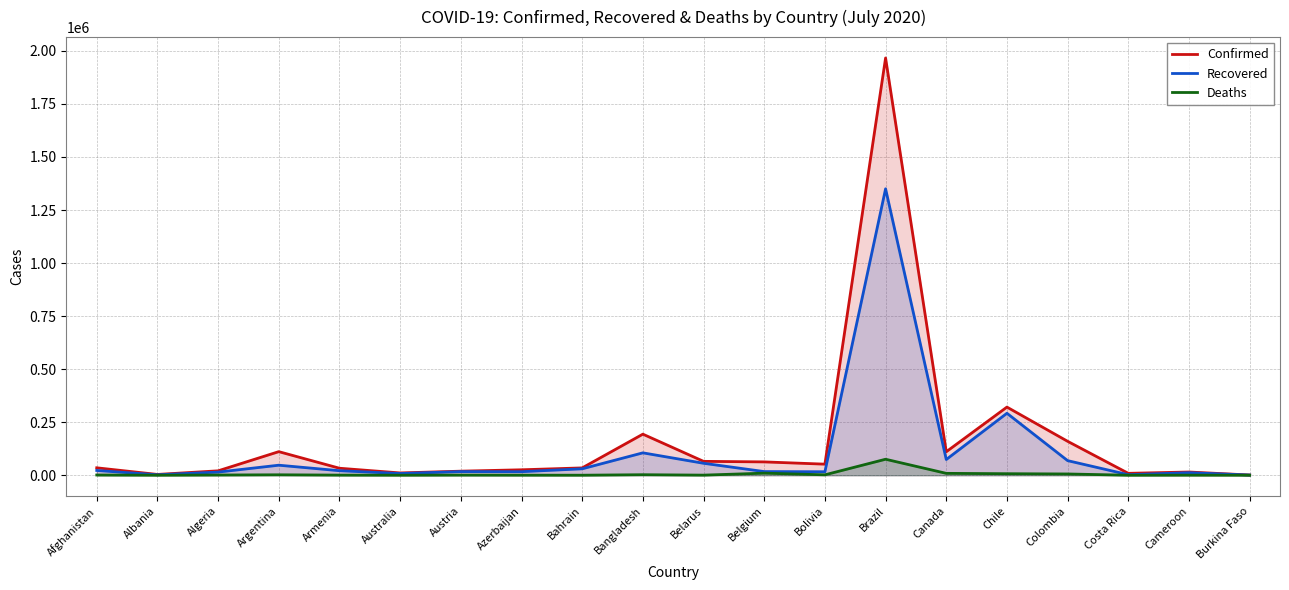

What is the difference between the maximum and minimum values in the Recovered series?

1349216